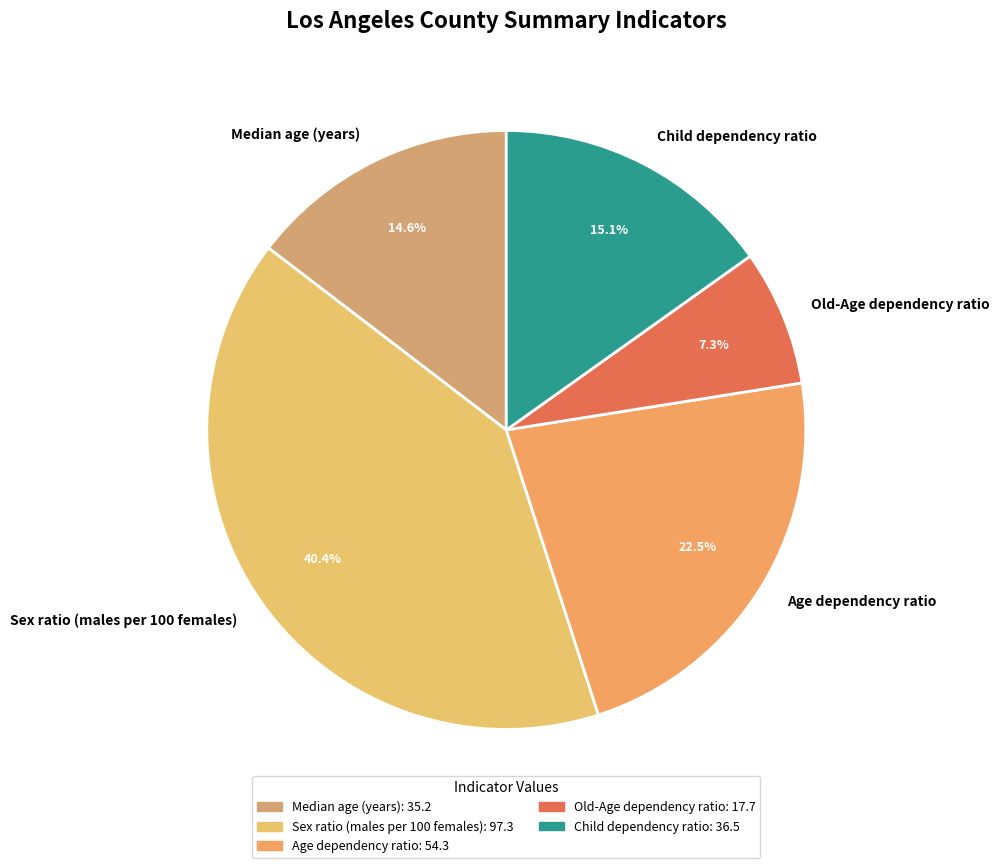

Does Old-Age dependency ratio represent more than half of the total?

No